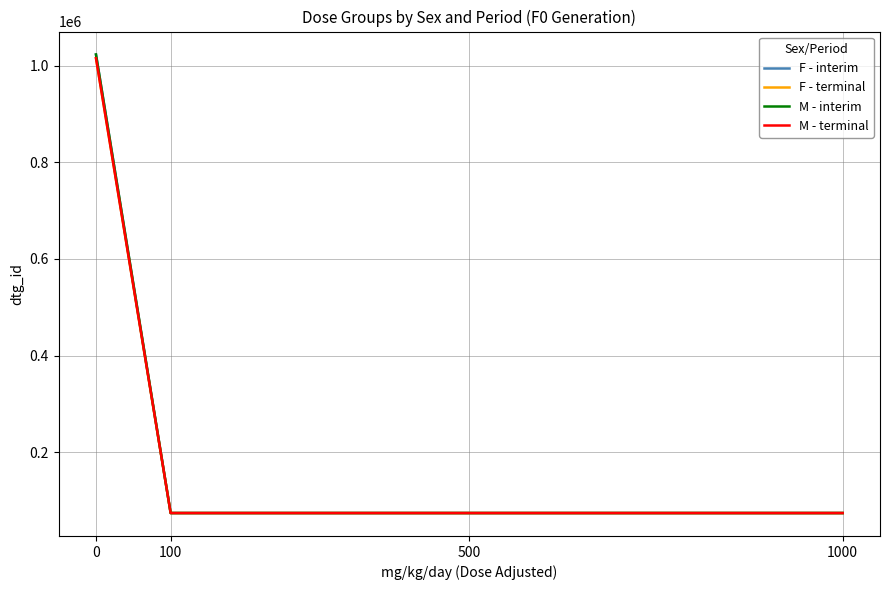

At how many categories does at least one series exceed 303814?

1